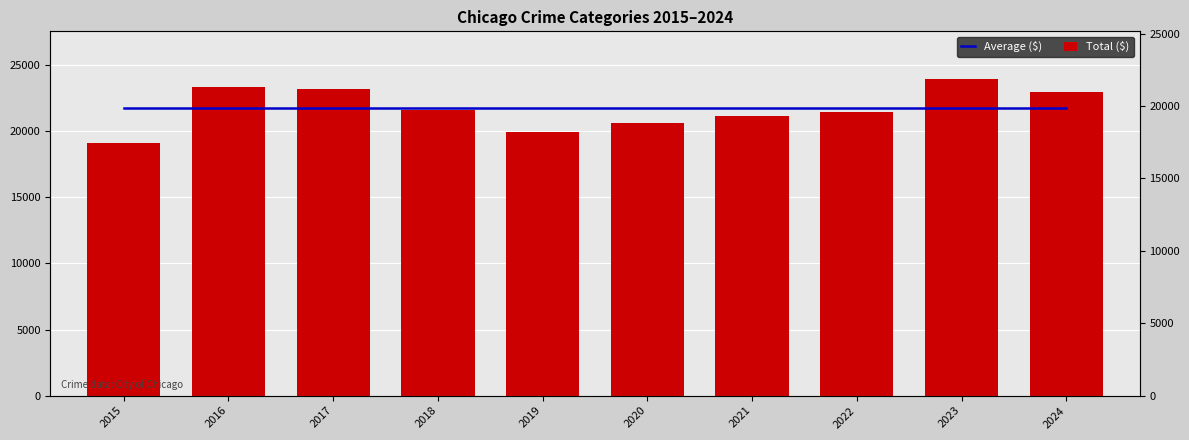

Is it true that Average ($) equals 14691 at 2024?

False